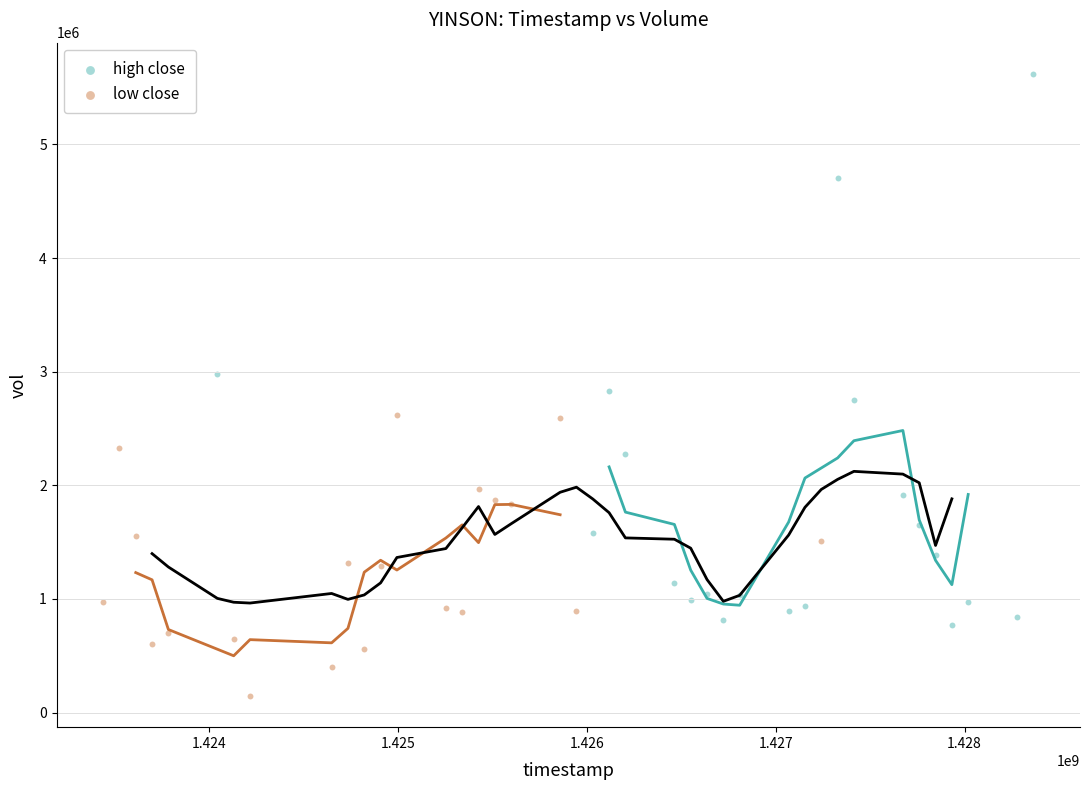

Which series has the largest Y range (max minus min)?

high close